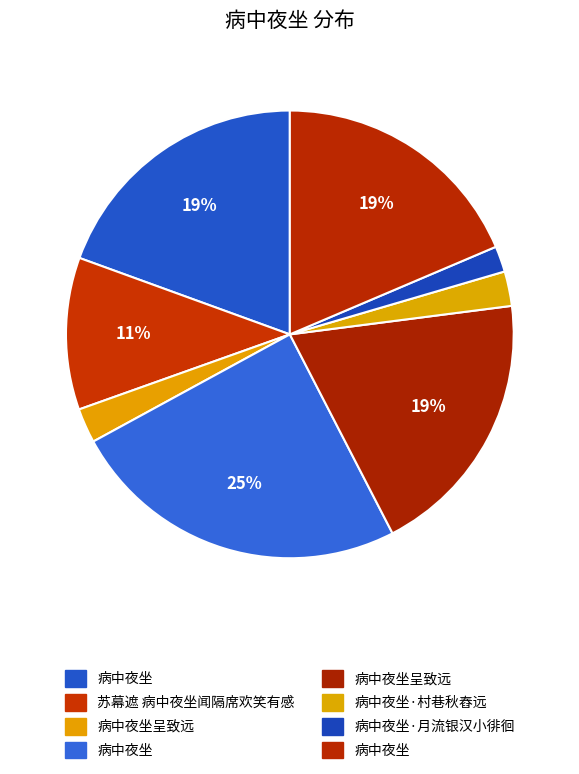

Count the number of slices in the pie.

8